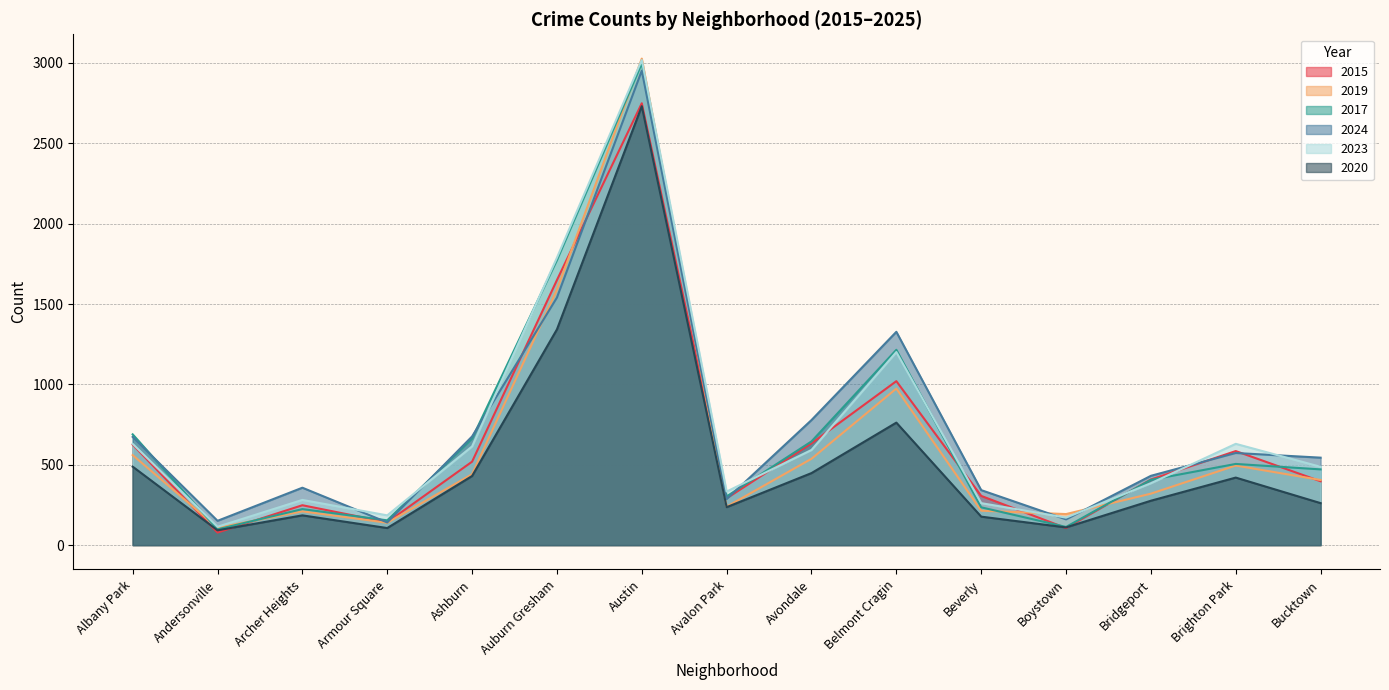

What is the total value across all series at Bucktown?

2565